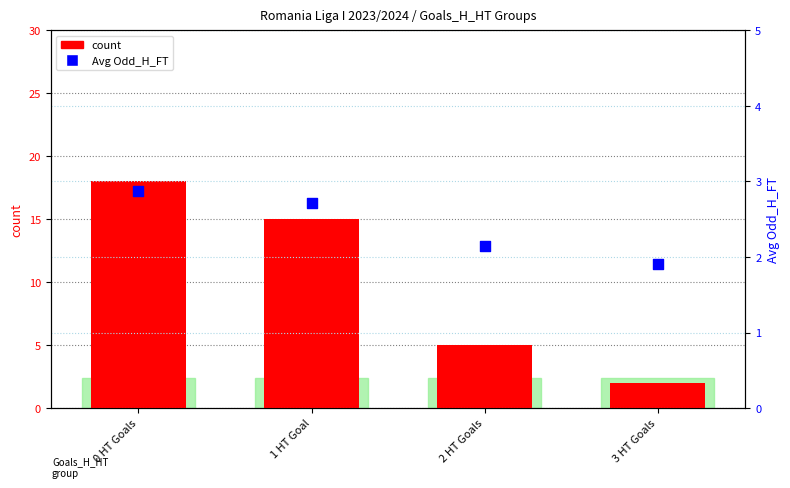

At how many categories does at least one series exceed 11?

2